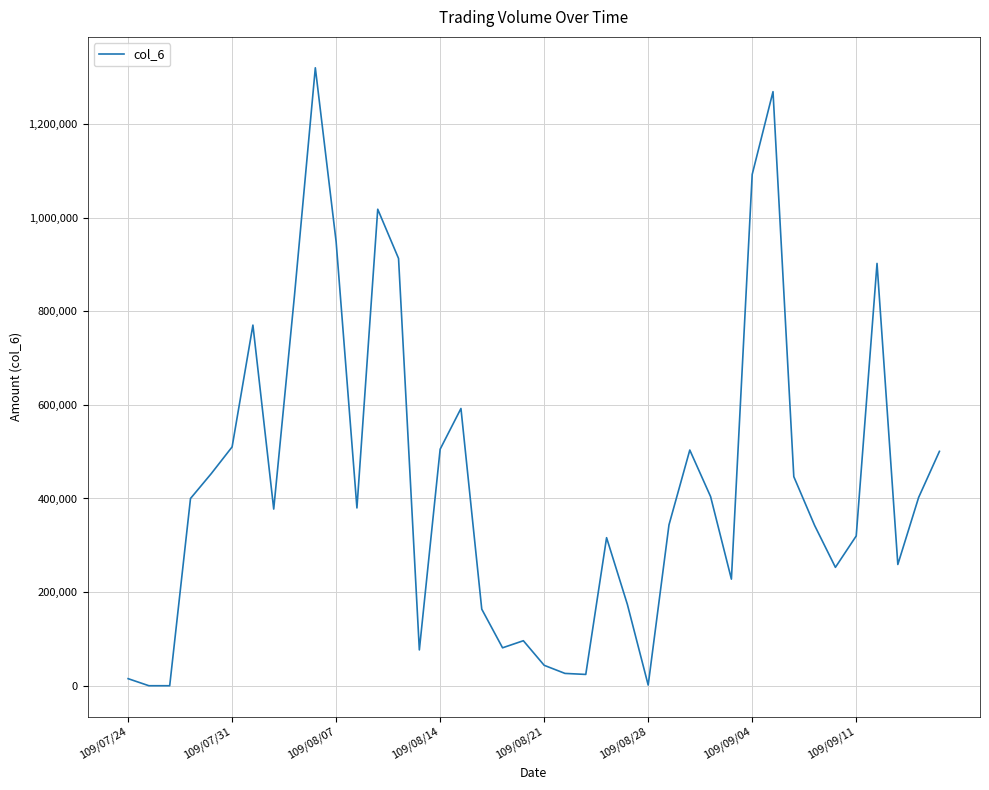

What is the difference between the maximum and minimum values?

1320090